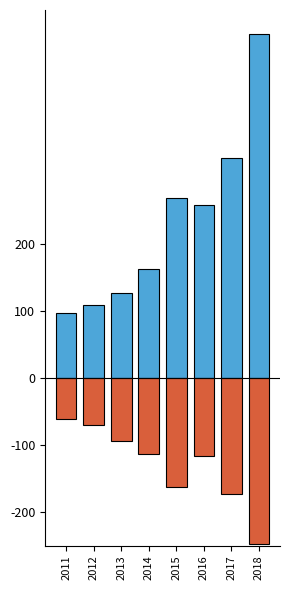

Between 2016 and 2014, which is larger?

2016